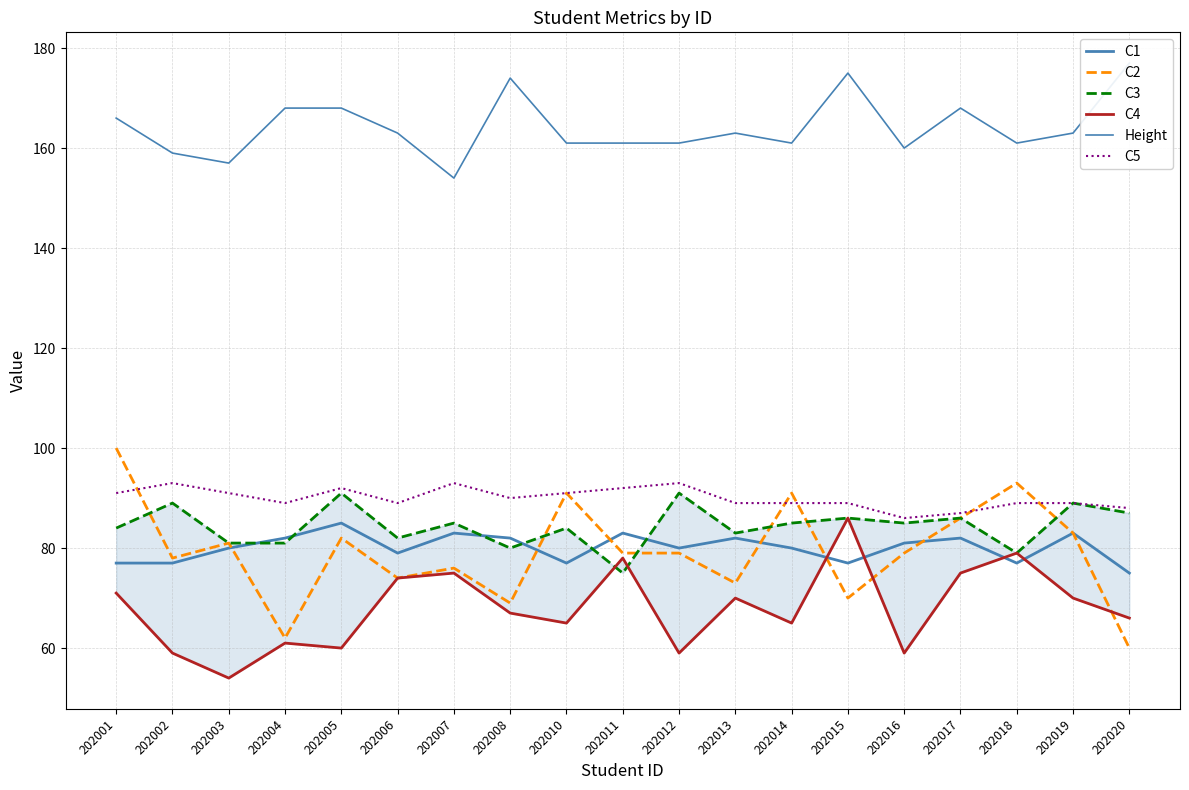

What is the value of the Height point at the 13th from the left?

161